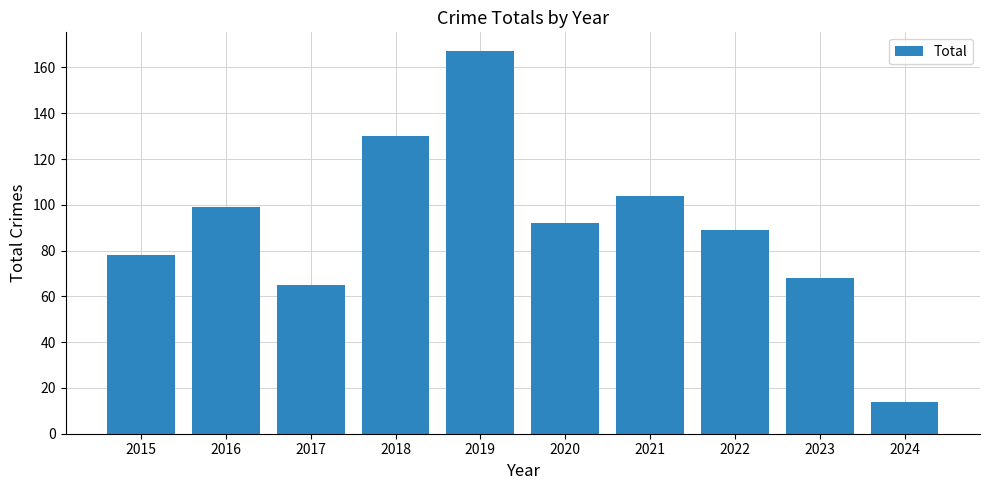

At which label does the data first exceed 92?

2016